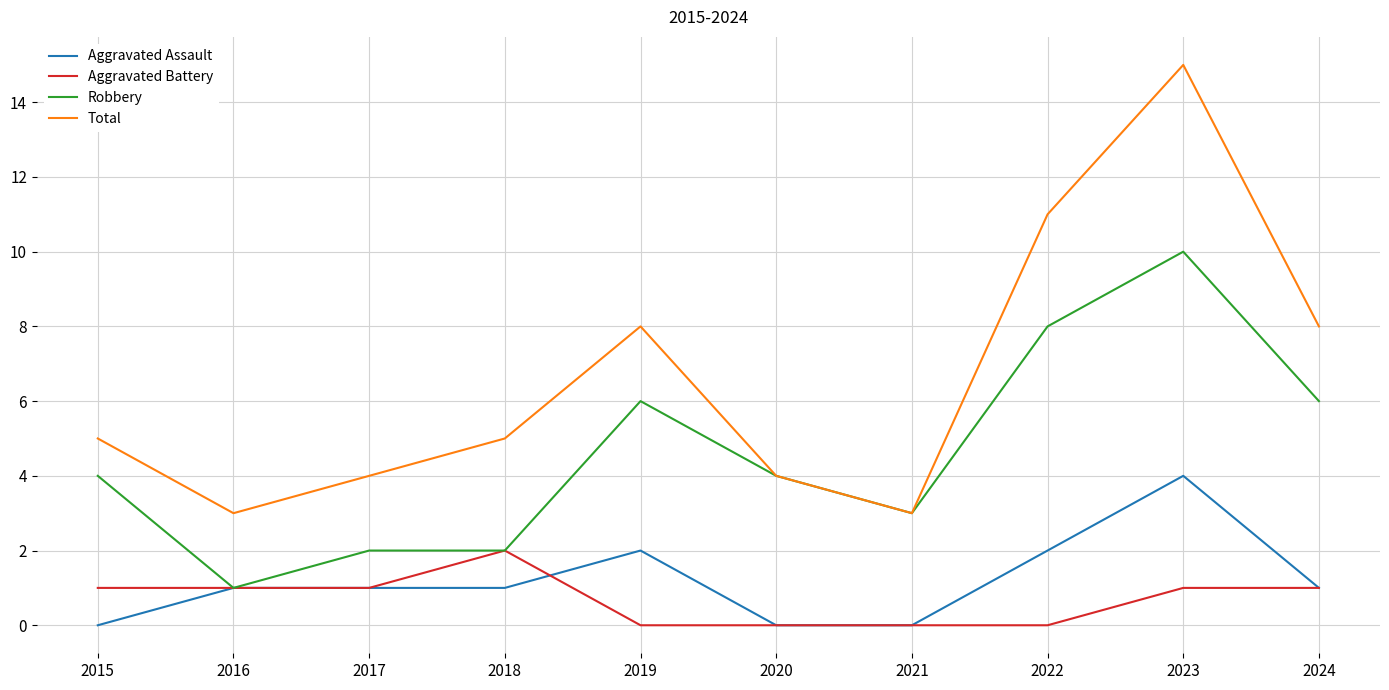

At 2022, list the series in order from largest to smallest.

Total, Robbery, Aggravated Assault, Aggravated Battery